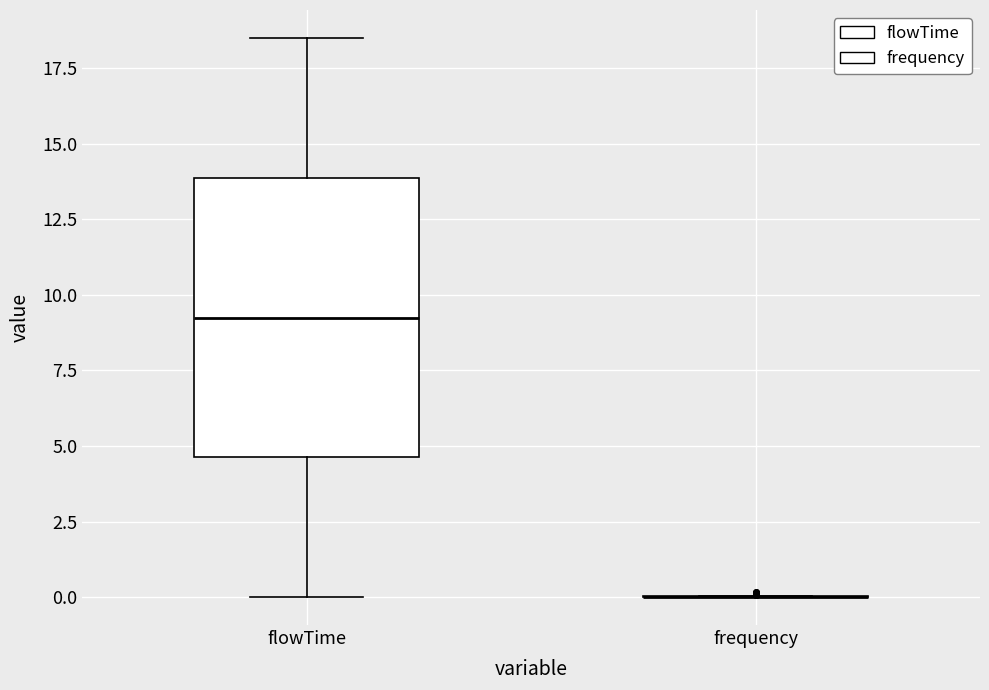

Reading left to right, transcribe this box plot: for each box, give where its median line is, the range the box spans, and where its two whiskers end, as read against the y-axis. The values are not printed on the chart, so give them approximately, as read against the axis.

flowTime: median 9.5, box 4.5 to 14.0, whiskers 0.0 to 18.5
frequency: box collapsed to a line at 0.0, whiskers 0.0 to 0.0